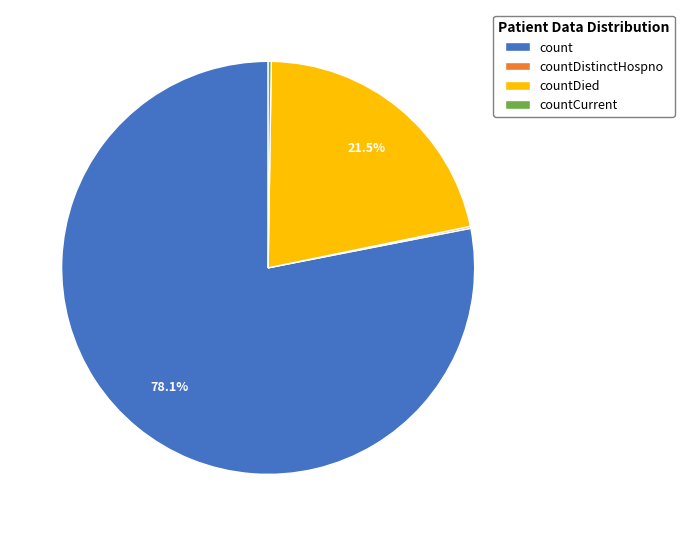

What is the largest slice in the pie chart?

count